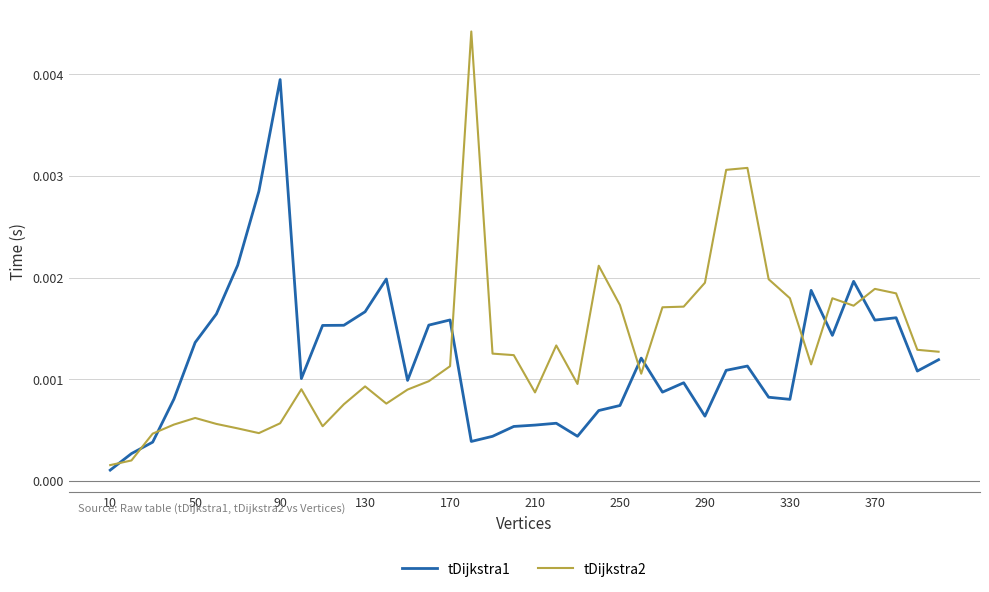

Rank the series by their maximum value, from highest to lowest.

tDijkstra2, tDijkstra1